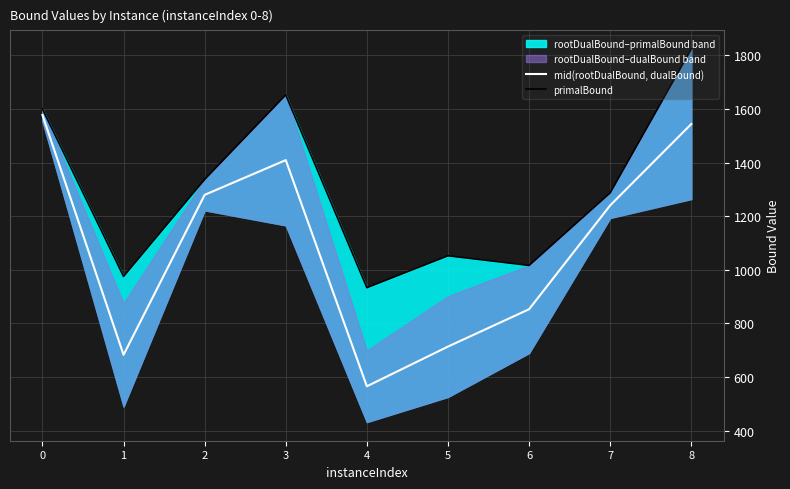

How many data points in primalBound are less than 1287?

4